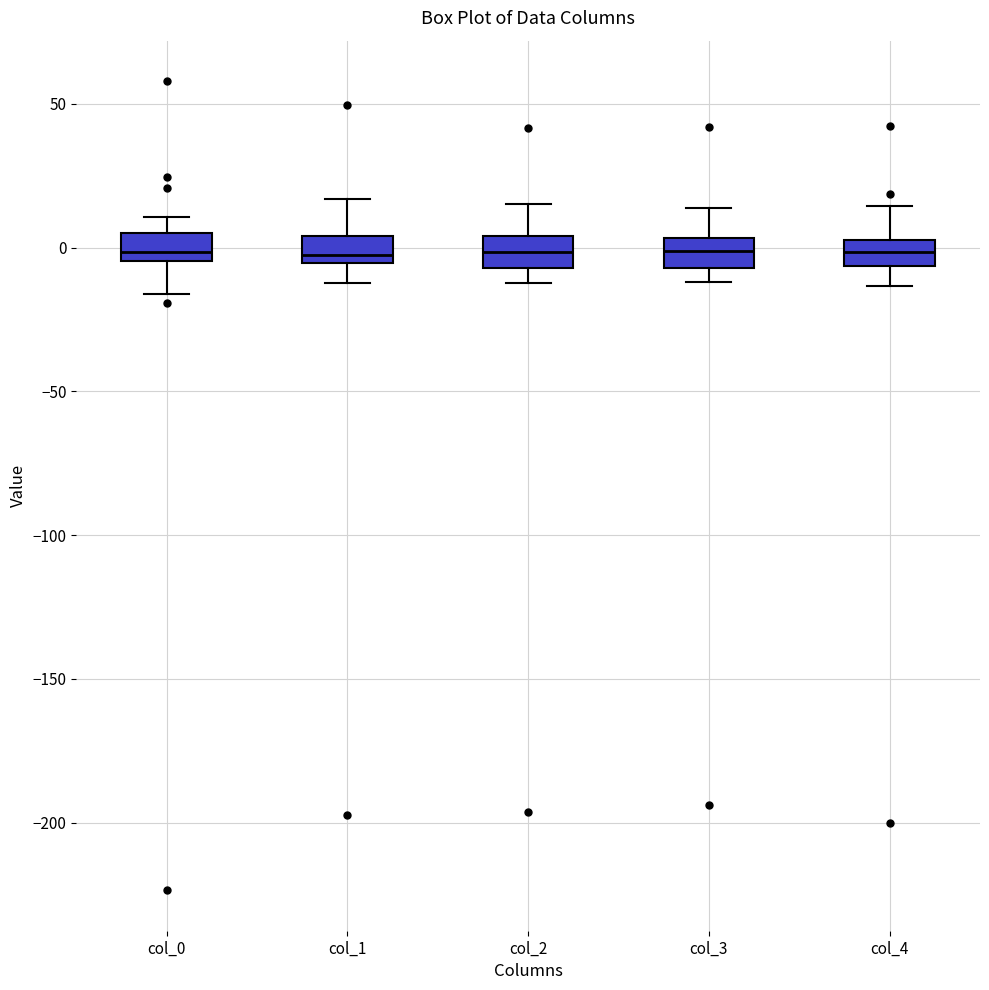

Where does the lower whisker of the box for col_1 end on the y-axis? The values are not printed on the chart, so give them approximately, as read against the axis.

-10